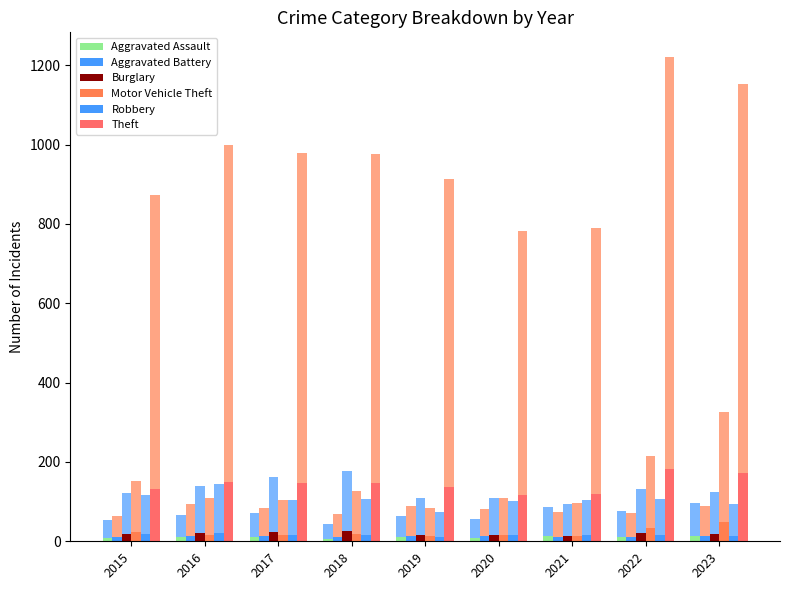

What is the average value of the Aggravated Battery series?

11.9